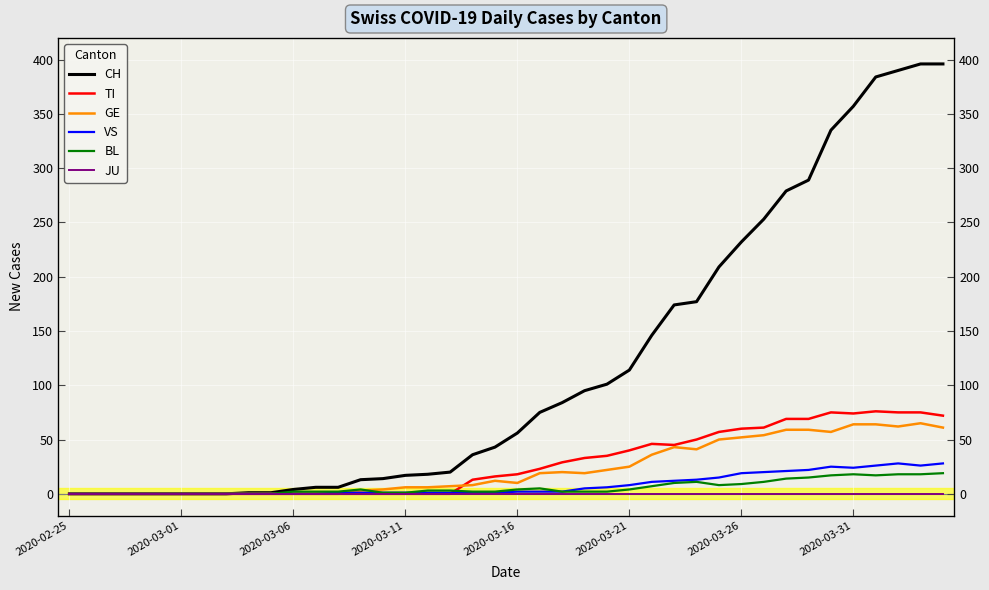

What position from the left is 18?

19